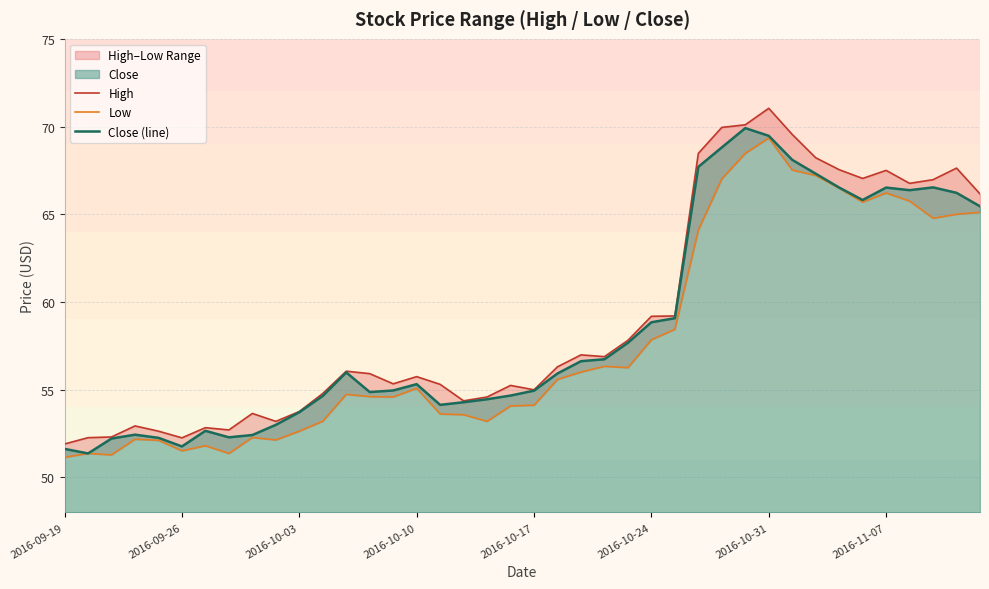

What is the lowest value of the Close (line) series?

51.4